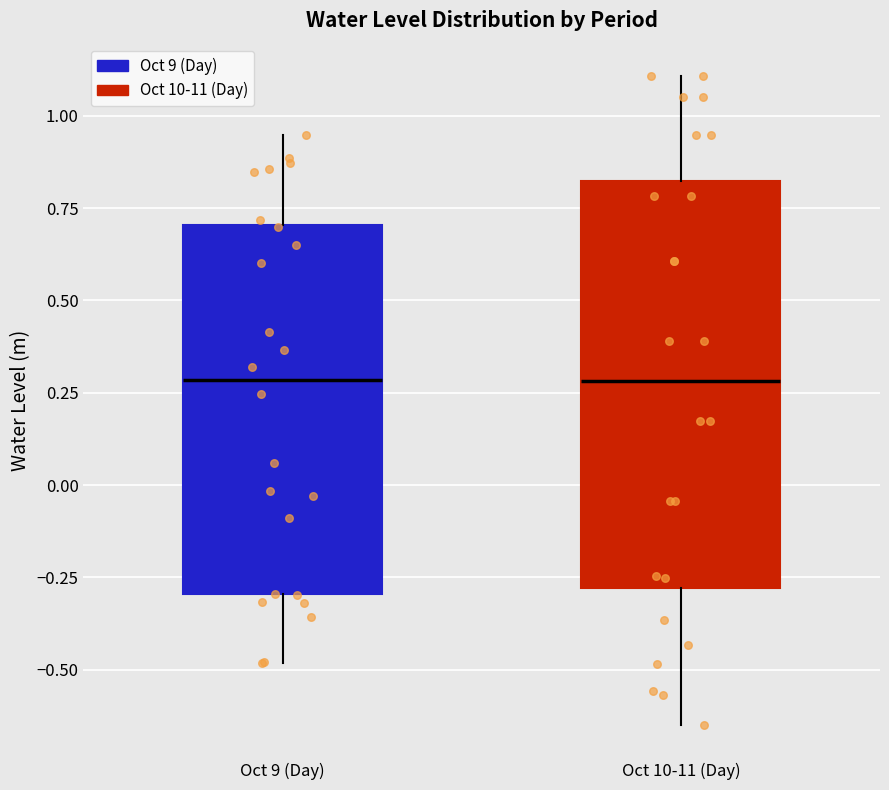

Reading left to right, read every box against the y-axis: the position of its median line, the range the box covers, and the ends of its whiskers. The values are not printed on the chart, so give them approximately, as read against the axis.

Oct 9 (Day): median 0.30, box -0.30 to 0.70, whiskers -0.50 to 0.95
Oct 10-11 (Day): median 0.30, box -0.30 to 0.80, whiskers -0.65 to 1.10